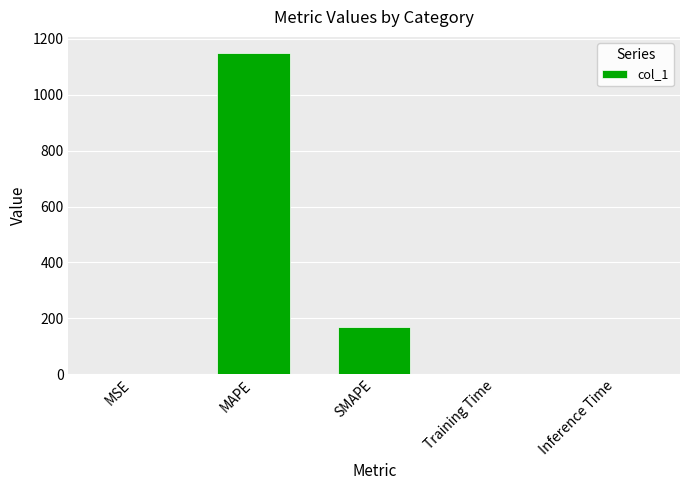

At which label is the value closest to 575?

SMAPE